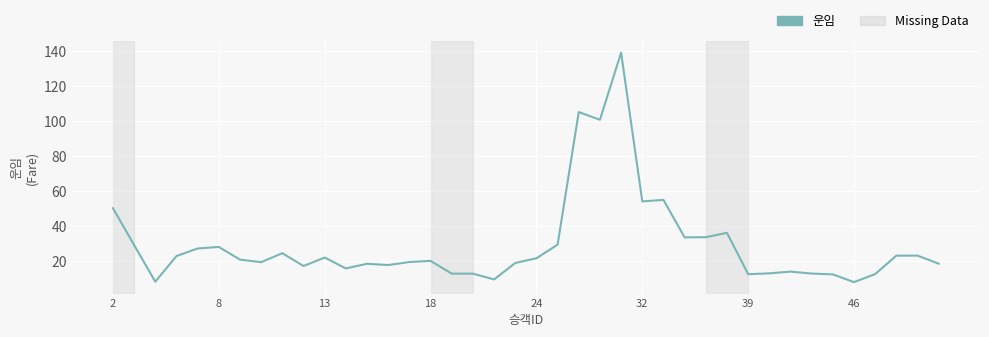

What is the minimum value shown in the chart?

7.9